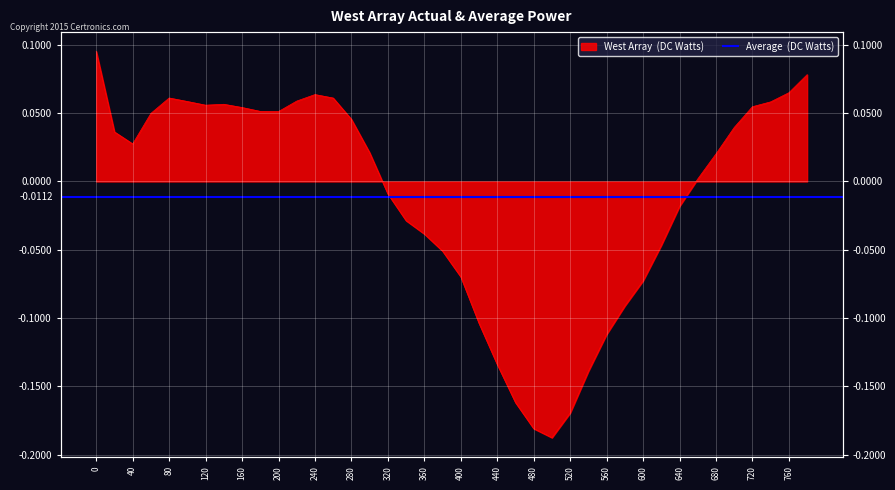

True or false: the data shows 0.1 at 180.

False